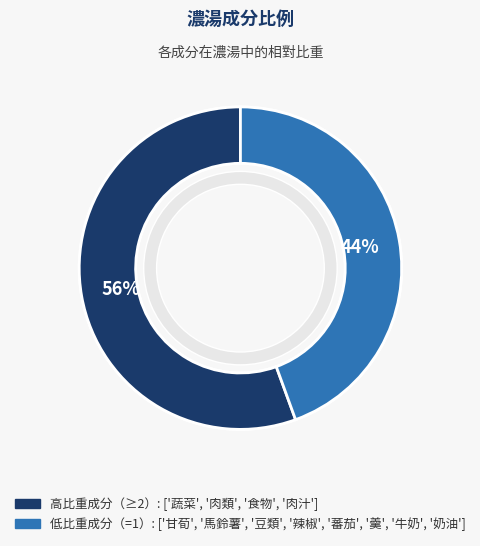

Which has a higher value, 豆類 or 羹?

豆類